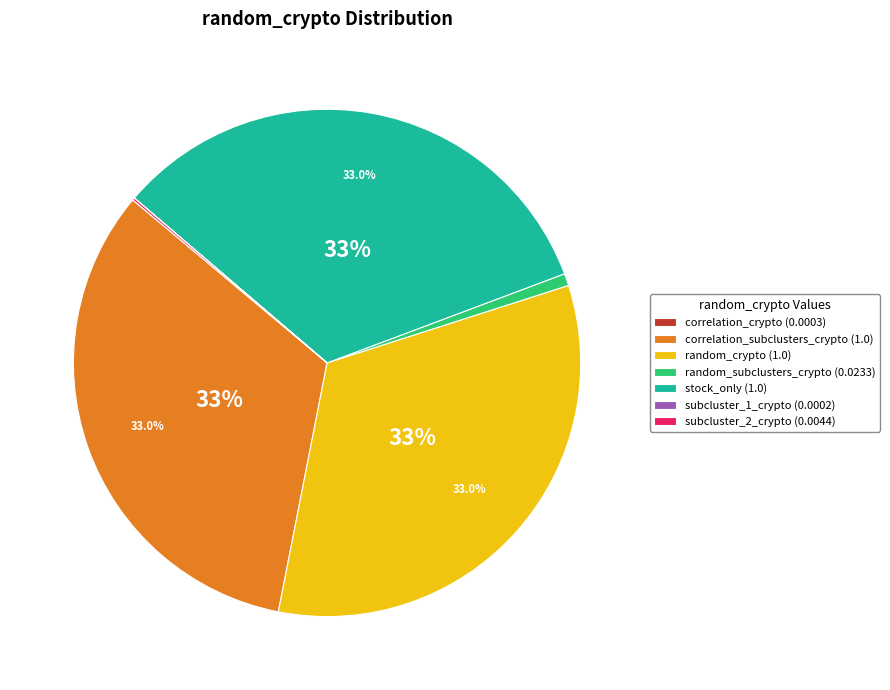

Approximately how many times larger is the value at random_crypto (1.0) compared to correlation_subclusters_crypto (1.0)?

1.0